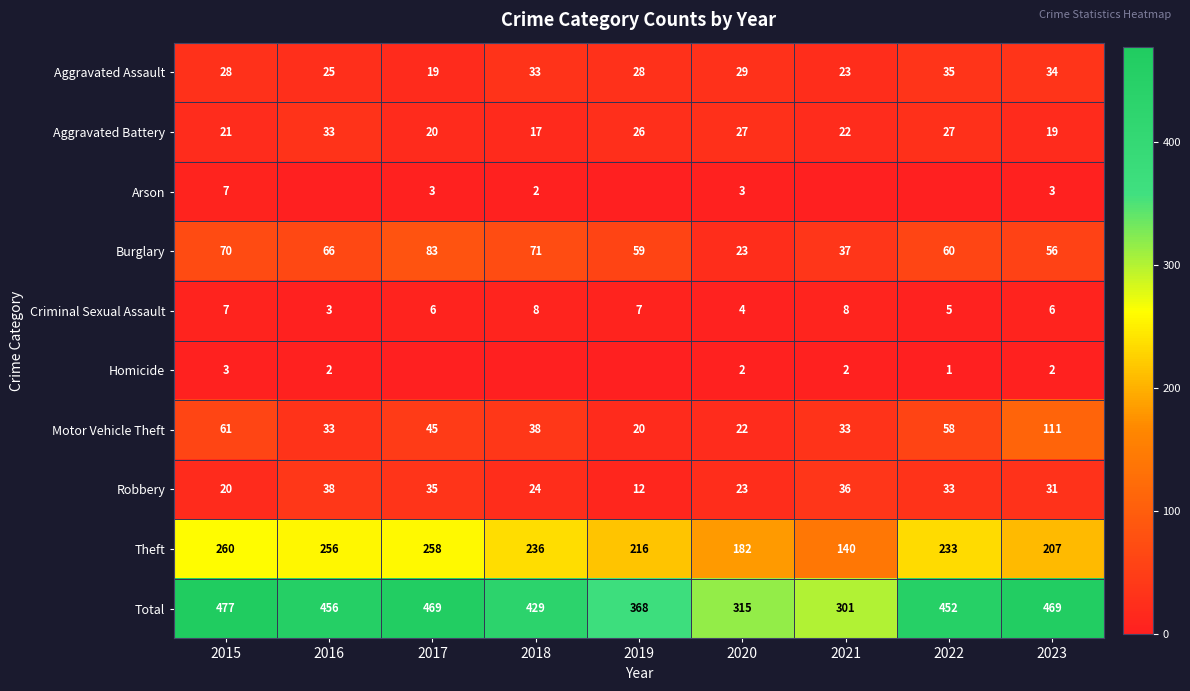

The value of Theft at 2023 is 207. True or false?

True